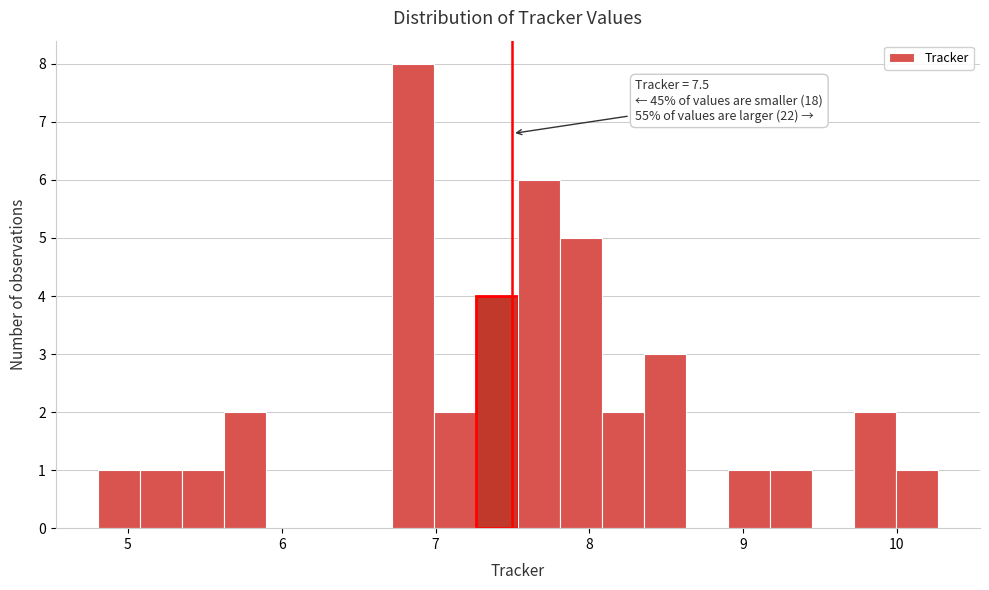

Read against the x-axis, roughly where is the centre of the tallest bar?

6.9